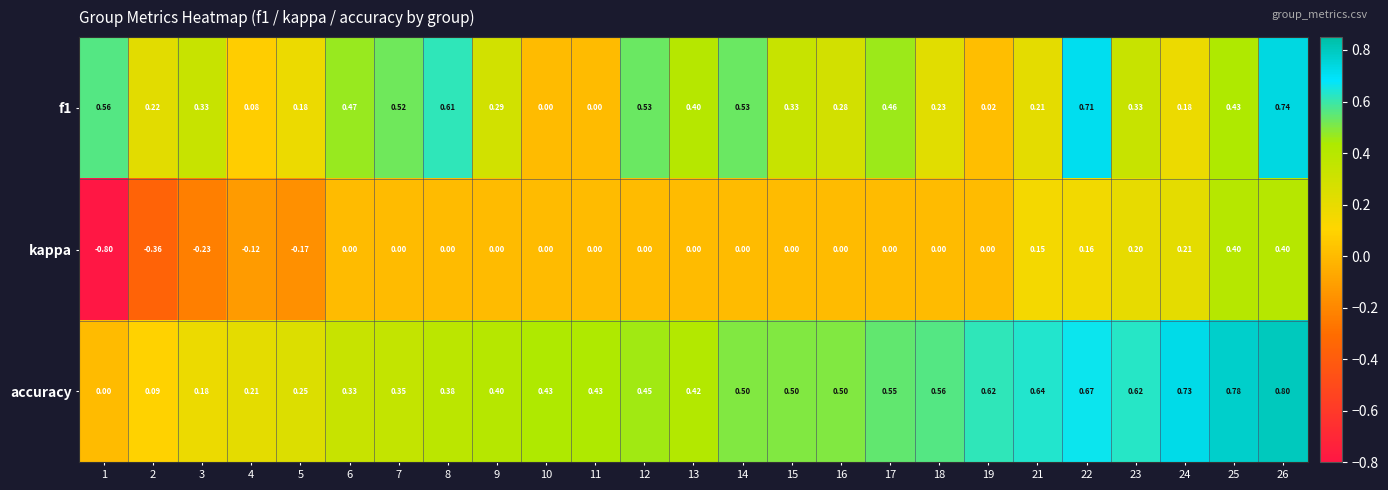

Is the value of kappa at 22 greater than the value of accuracy at 26?

No